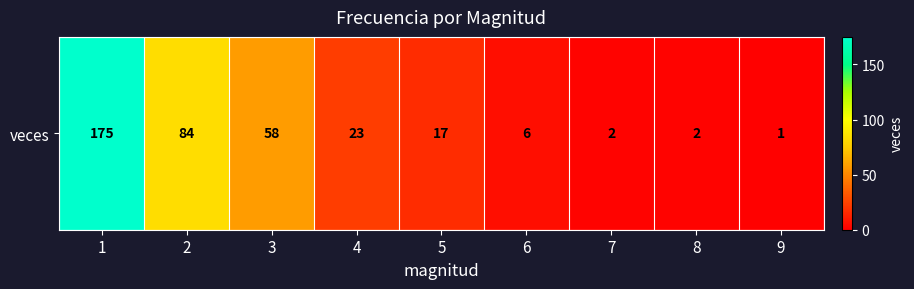

Rank the categories by value from lowest to highest.

9, 7, 8, 6, 5, 4, 3, 2, 1